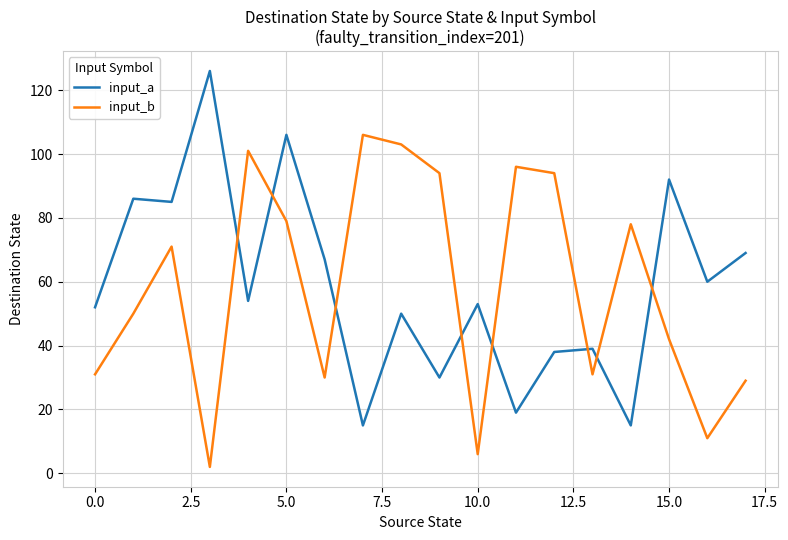

What is the maximum value for input_b?

106